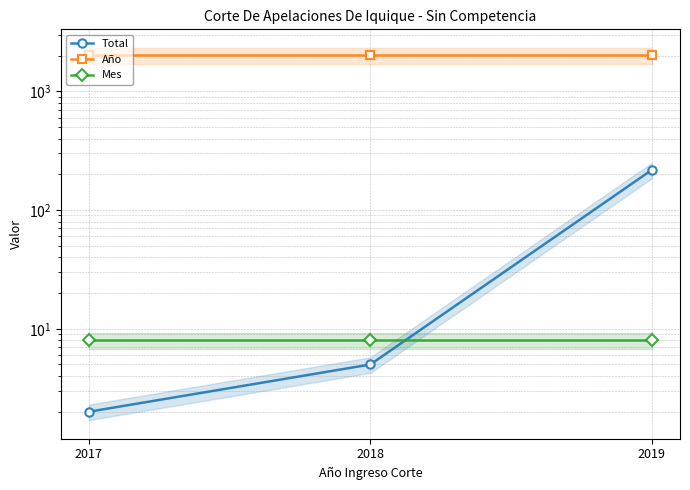

At 2019, list the series in order from smallest to largest.

Mes, Total, Año